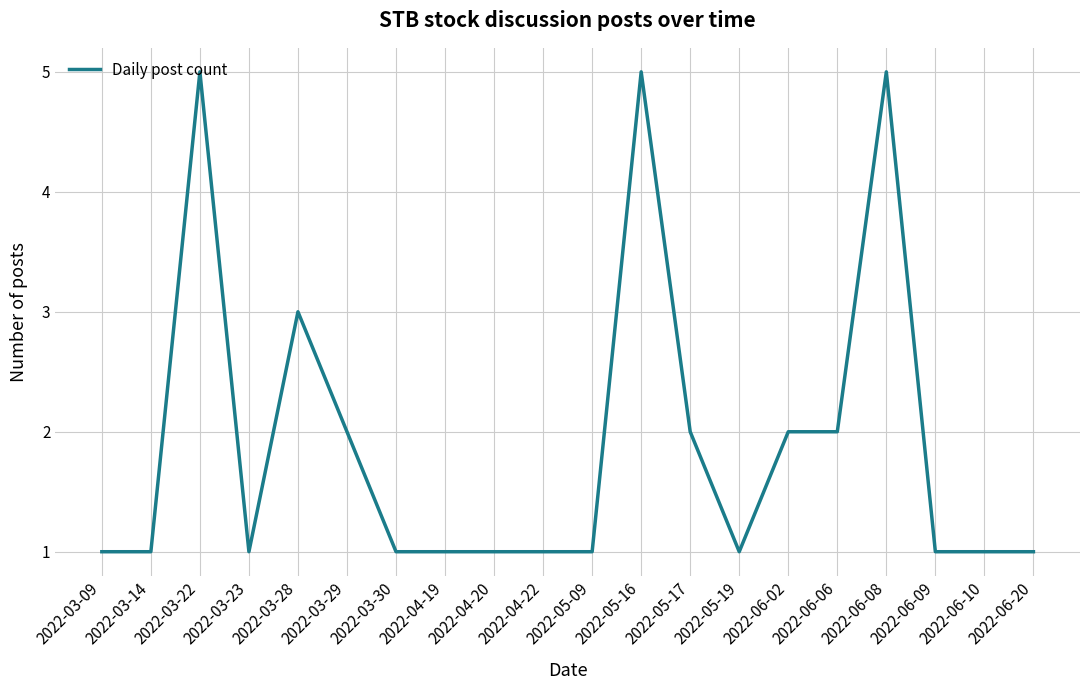

Reading left to right, list all the values displayed in this chart.

1	1	5	1	3	2	1	1	1	1	1	5	2	1	2	2	5	1	1	1